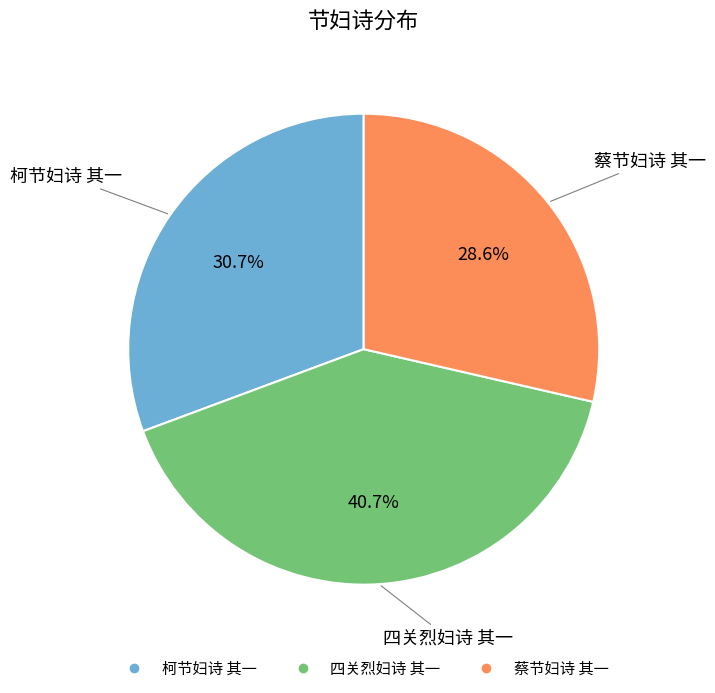

How many slices are in this pie chart?

3